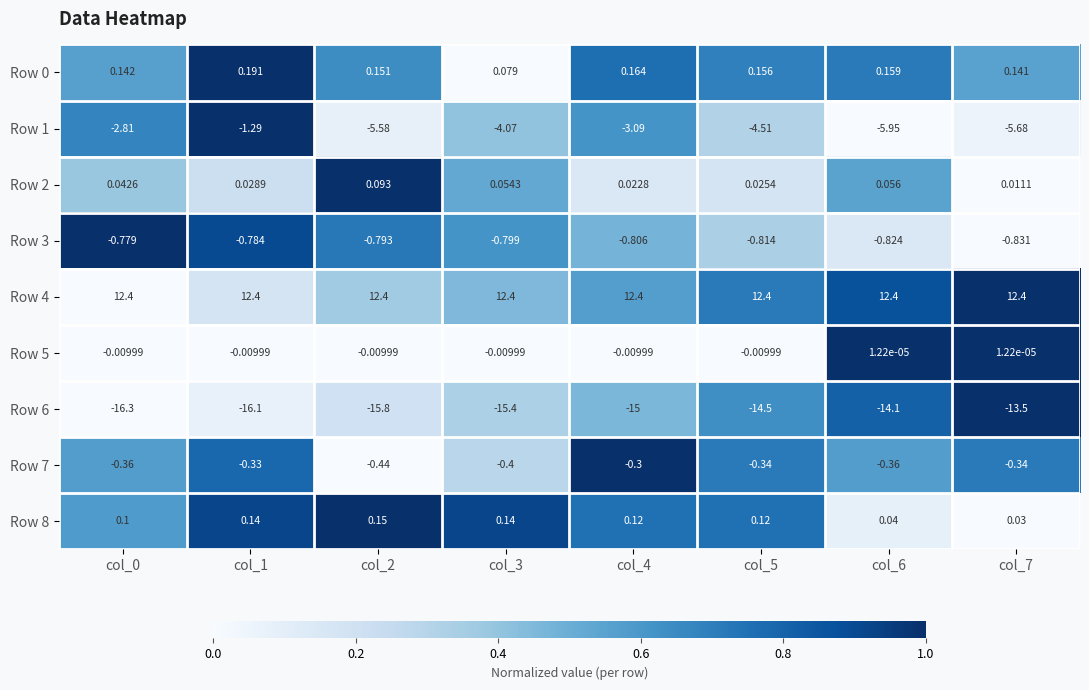

Is the value of Row 8 at col_0 greater than the value of Row 0 at col_6?

No